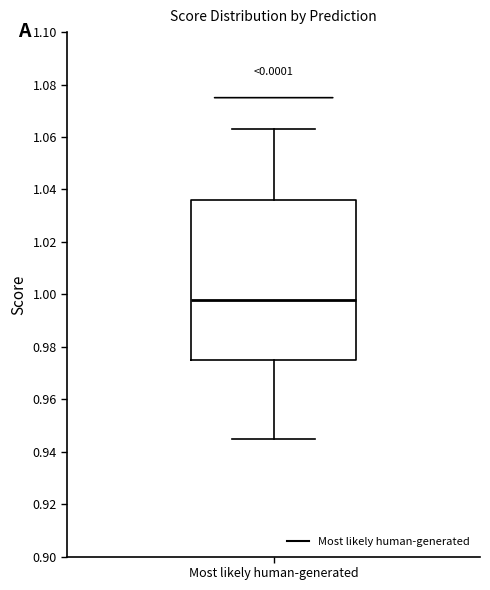

Where does the lower whisker of the box for Most likely human-generated end on the y-axis? The values are not printed on the chart, so give them approximately, as read against the axis.

0.944